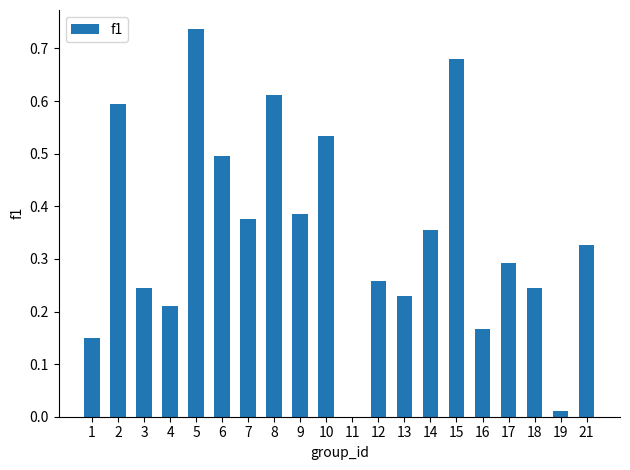

At which category does the chart reach its peak across all series?

5